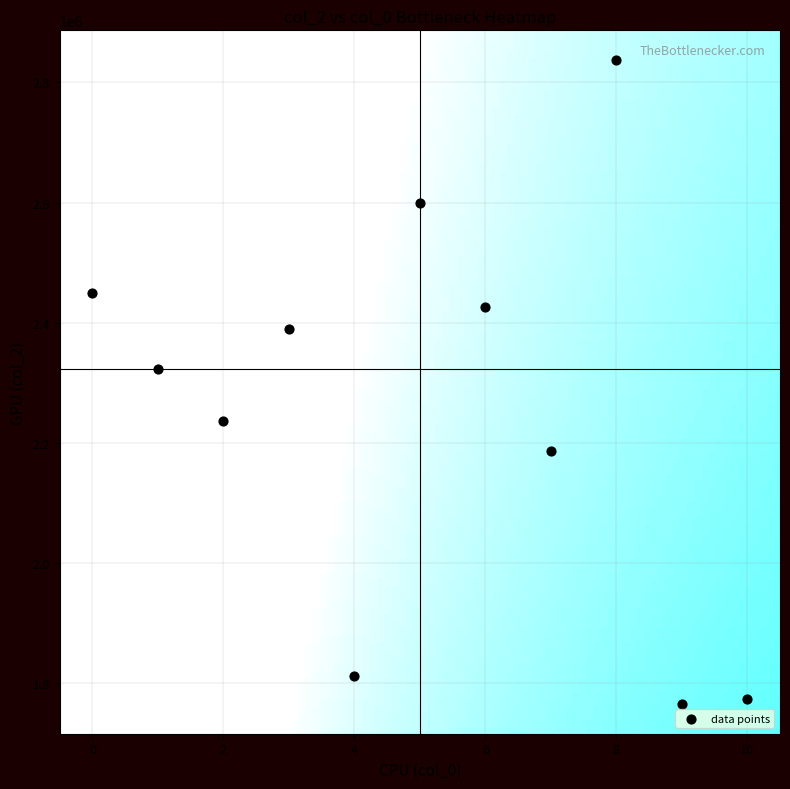

What Y value in the scatter plot is closest to 2301250?

2322875